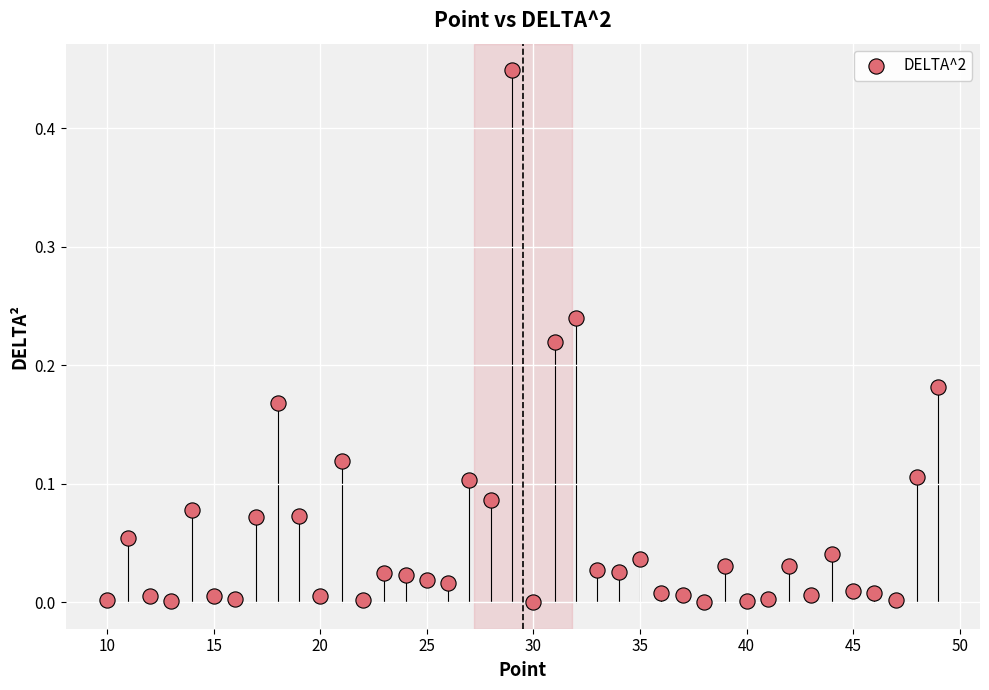

What is the range of X values (max minus min)?

39.0